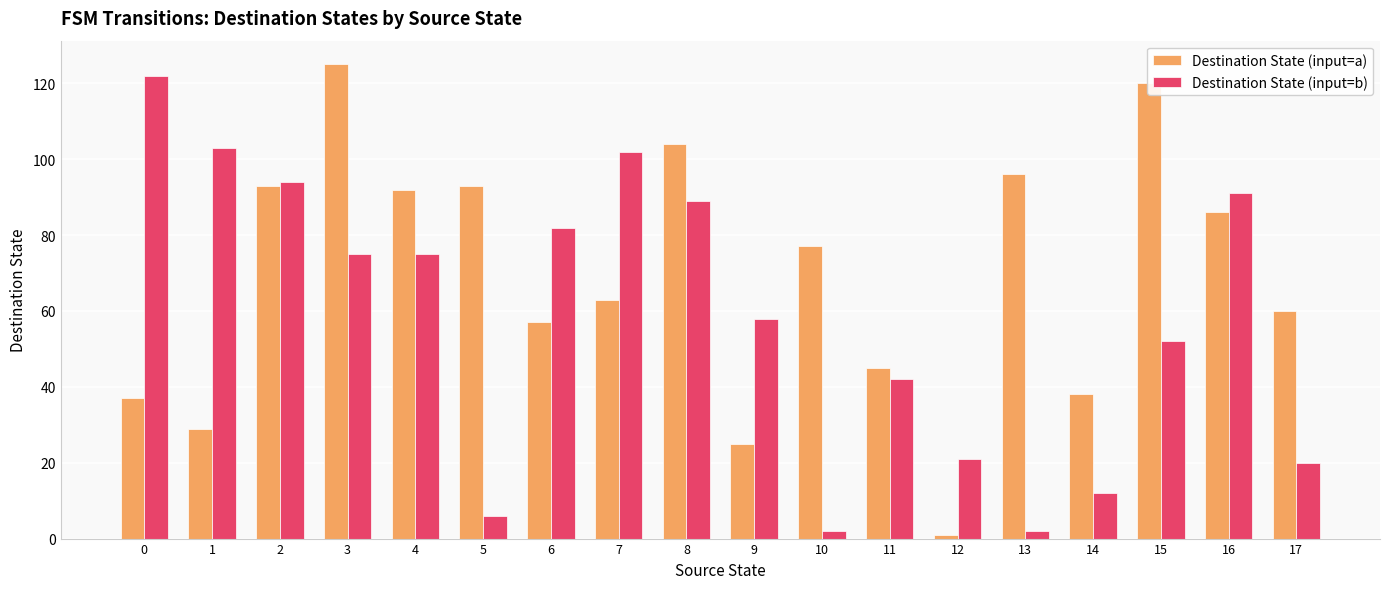

What is the value of the Destination State (input=a) bar at the 2nd from the left?

29